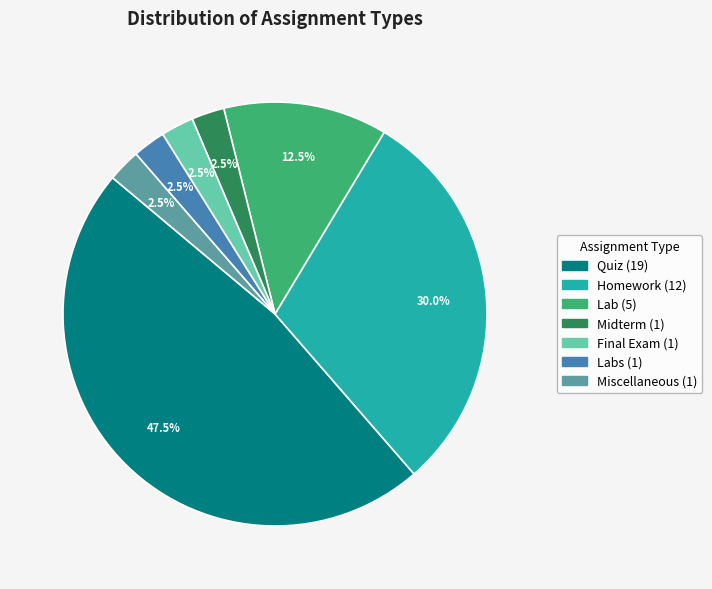

Is there any slice that represents more than half of the pie?

No